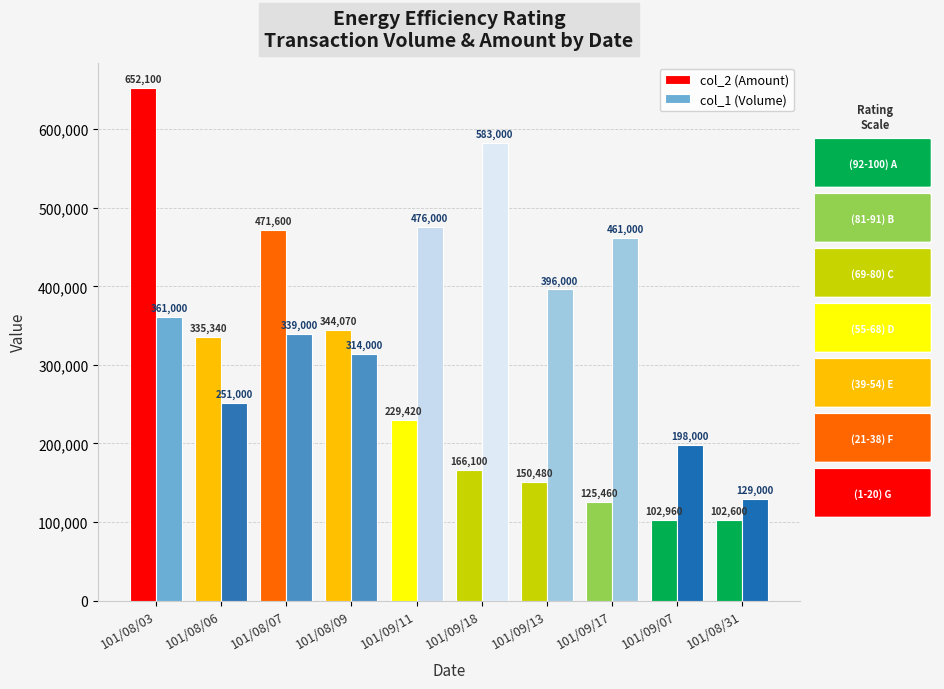

Reading left to right, list all the values displayed in this chart.

col_2 (Amount): 652100	335340	471600	344070	229420	166100	150480	125460	102960	102600
col_1 (Volume): 361000	251000	339000	314000	476000	583000	396000	461000	198000	129000